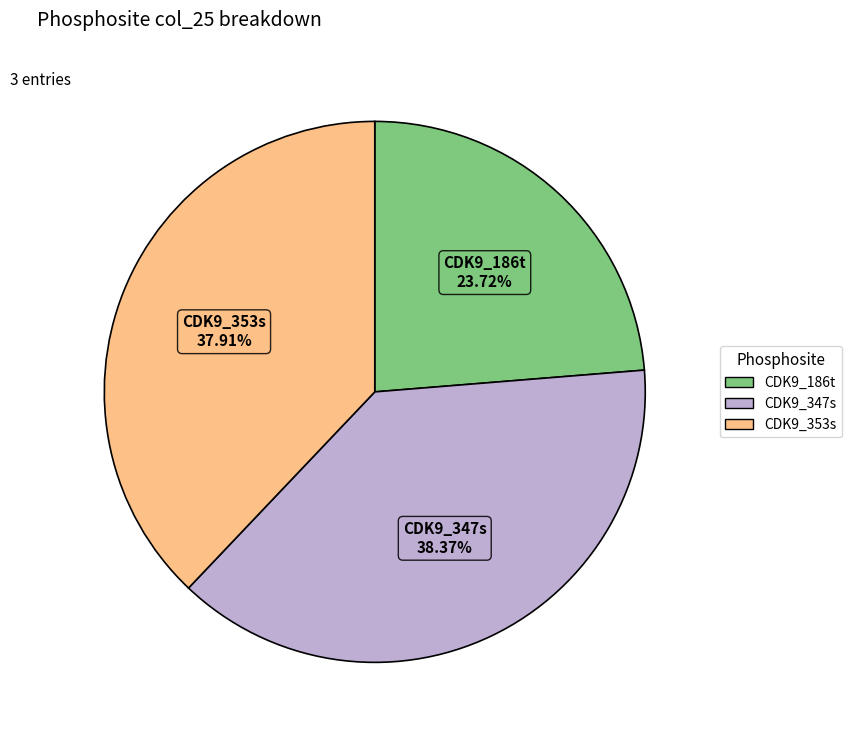

Does any single category account for the majority?

No